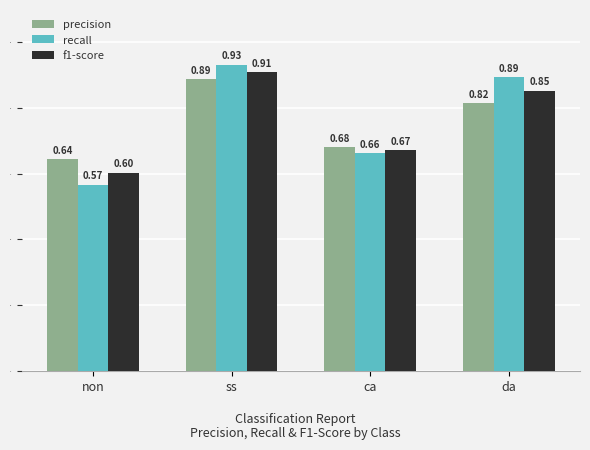

What is the difference between the highest and lowest values at non?

0.1